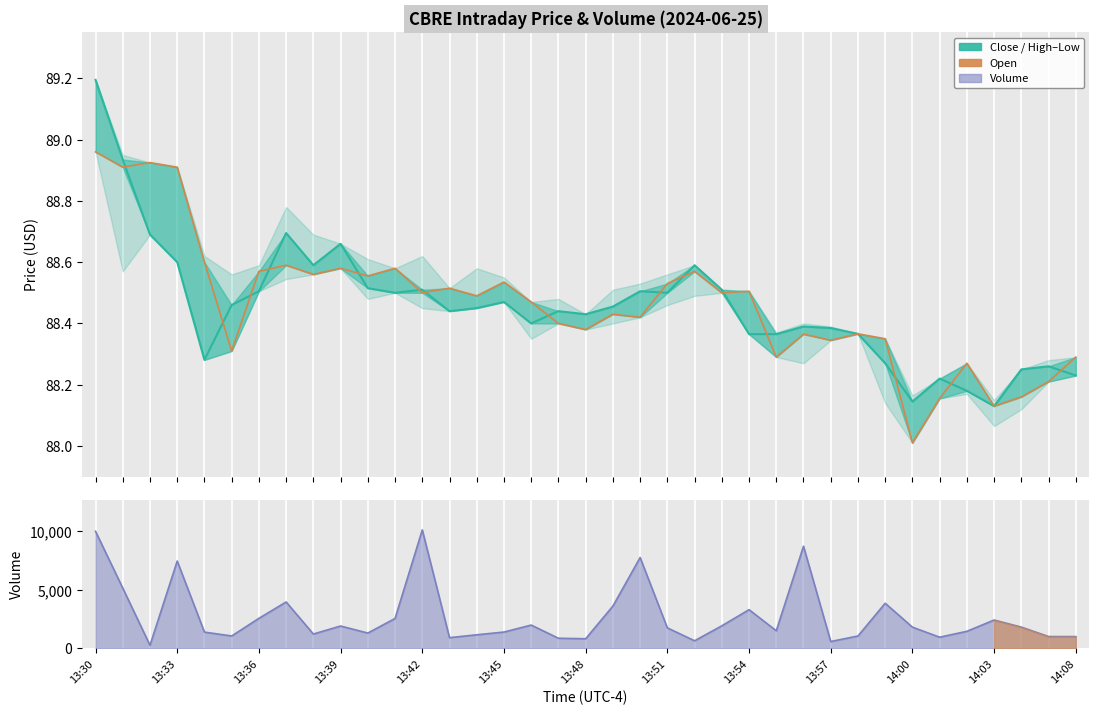

In Close, how many points are lower than both neighbors (excluding endpoints)?

9